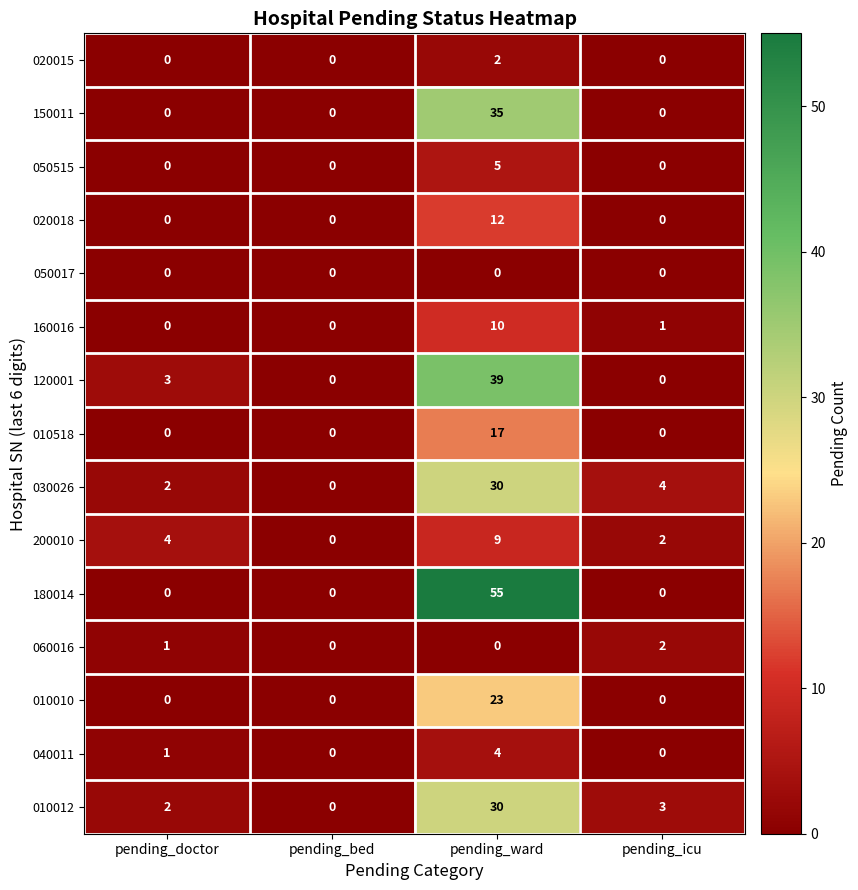

The 050515 series shows -3 at pending_icu. True or false?

False